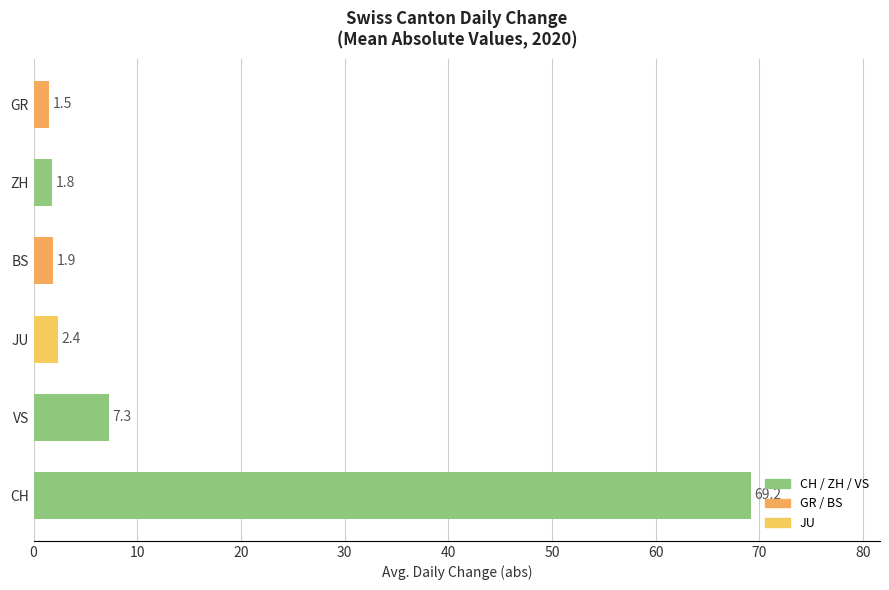

Read the value at GR.

1.5